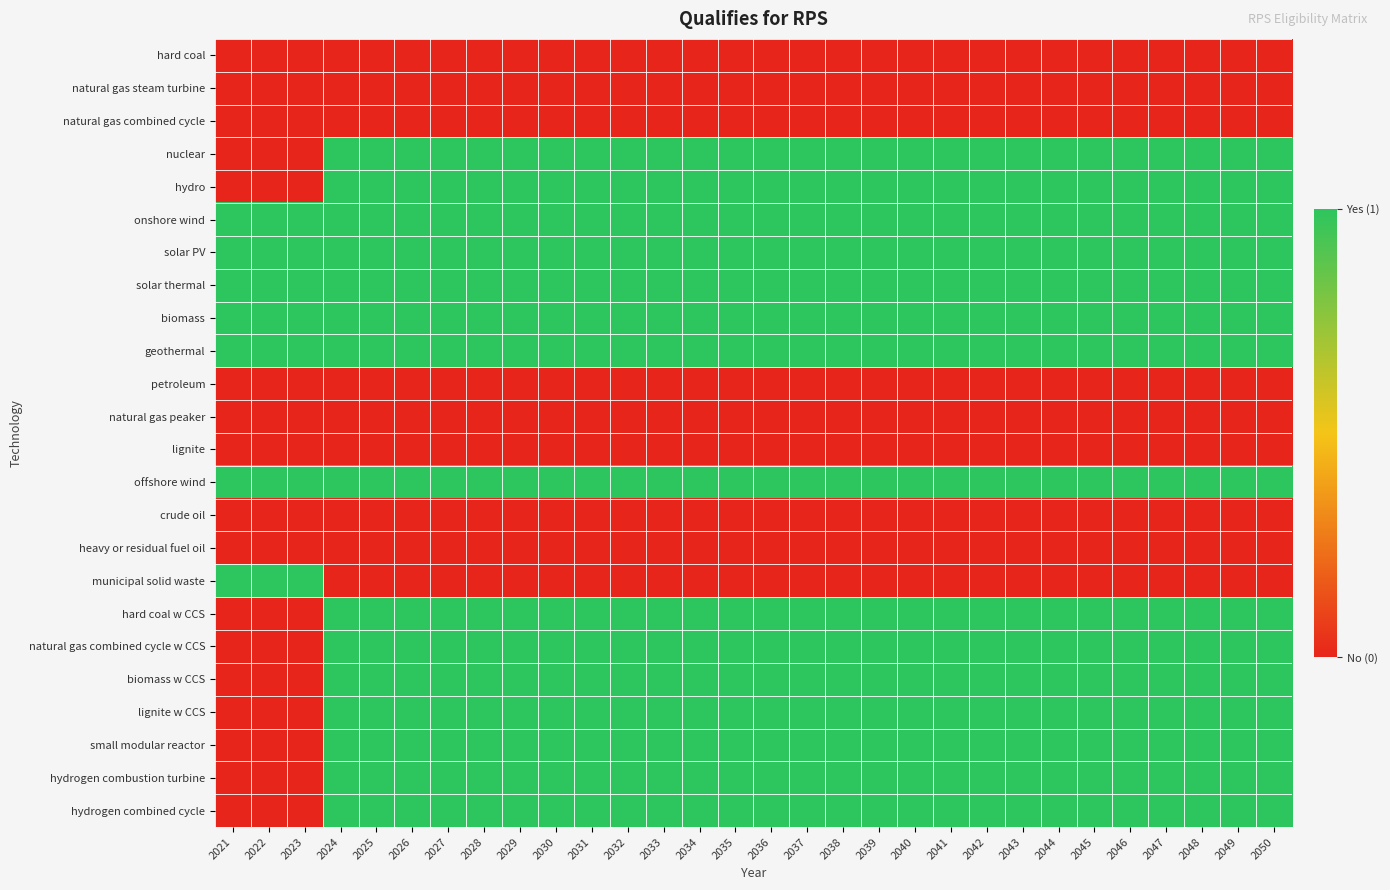

What is the total value across all series at 2043?

15